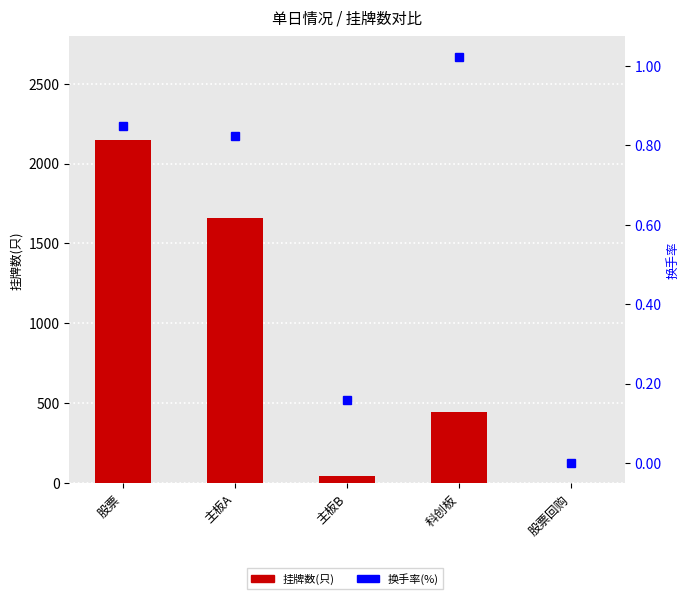

What is the difference between the maximum and second lowest values in the 挂牌数(只) series?

2106.0